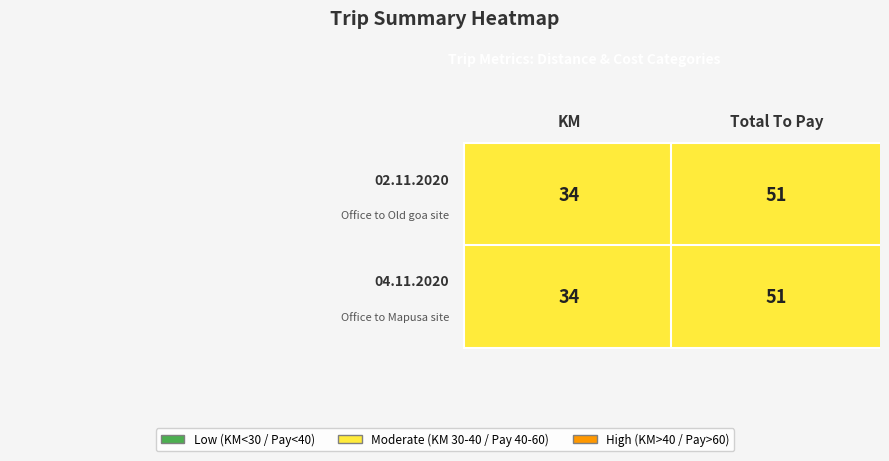

At how many categories does at least one series exceed 47?

1